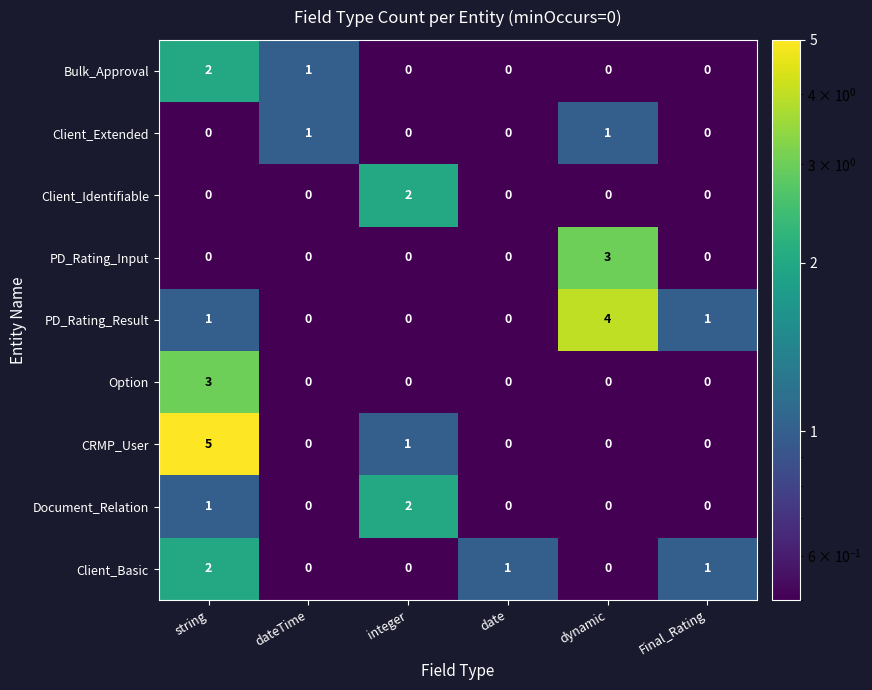

At which category does the chart reach its peak across all series?

string